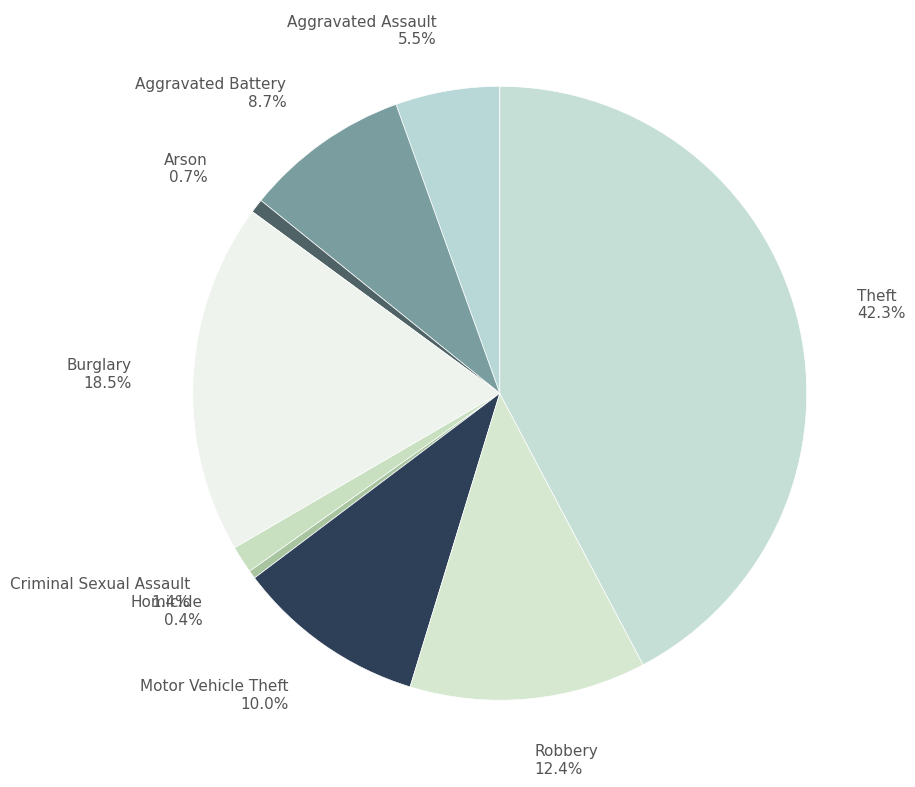

To the nearest percent, what percentage of the pie is Motor Vehicle Theft?

10%